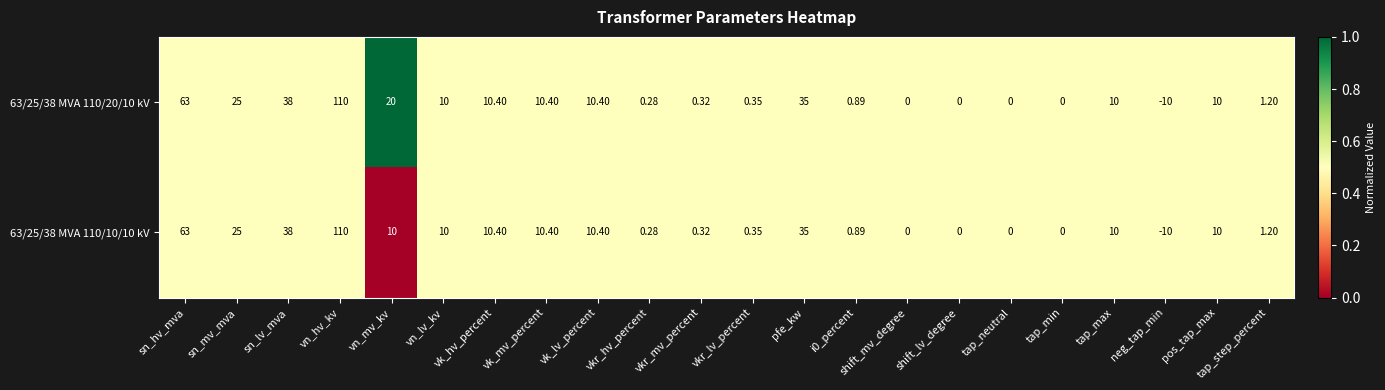

At which category is the sum across all series the highest?

vn_hv_kv